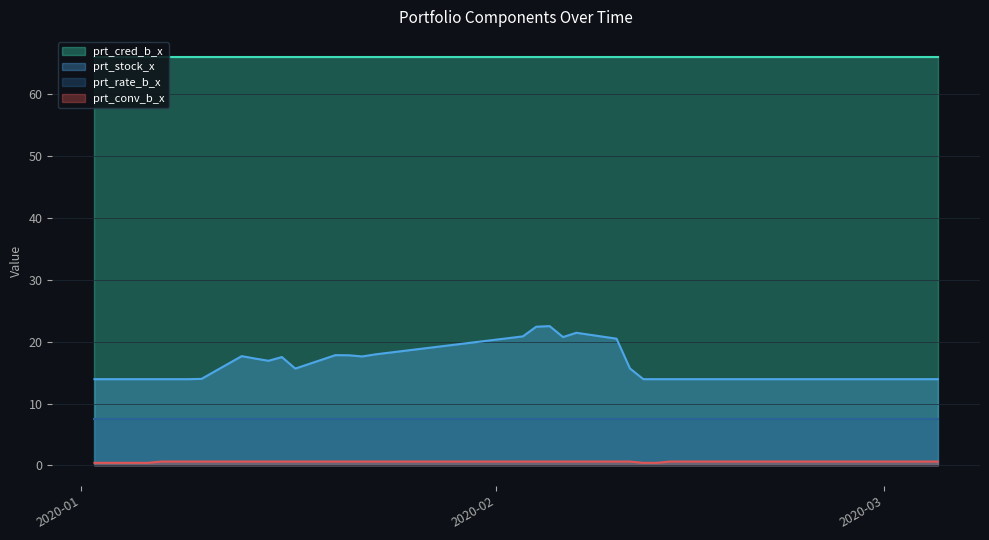

Which category has the highest value in the prt_stock_x series?

2020-02-05